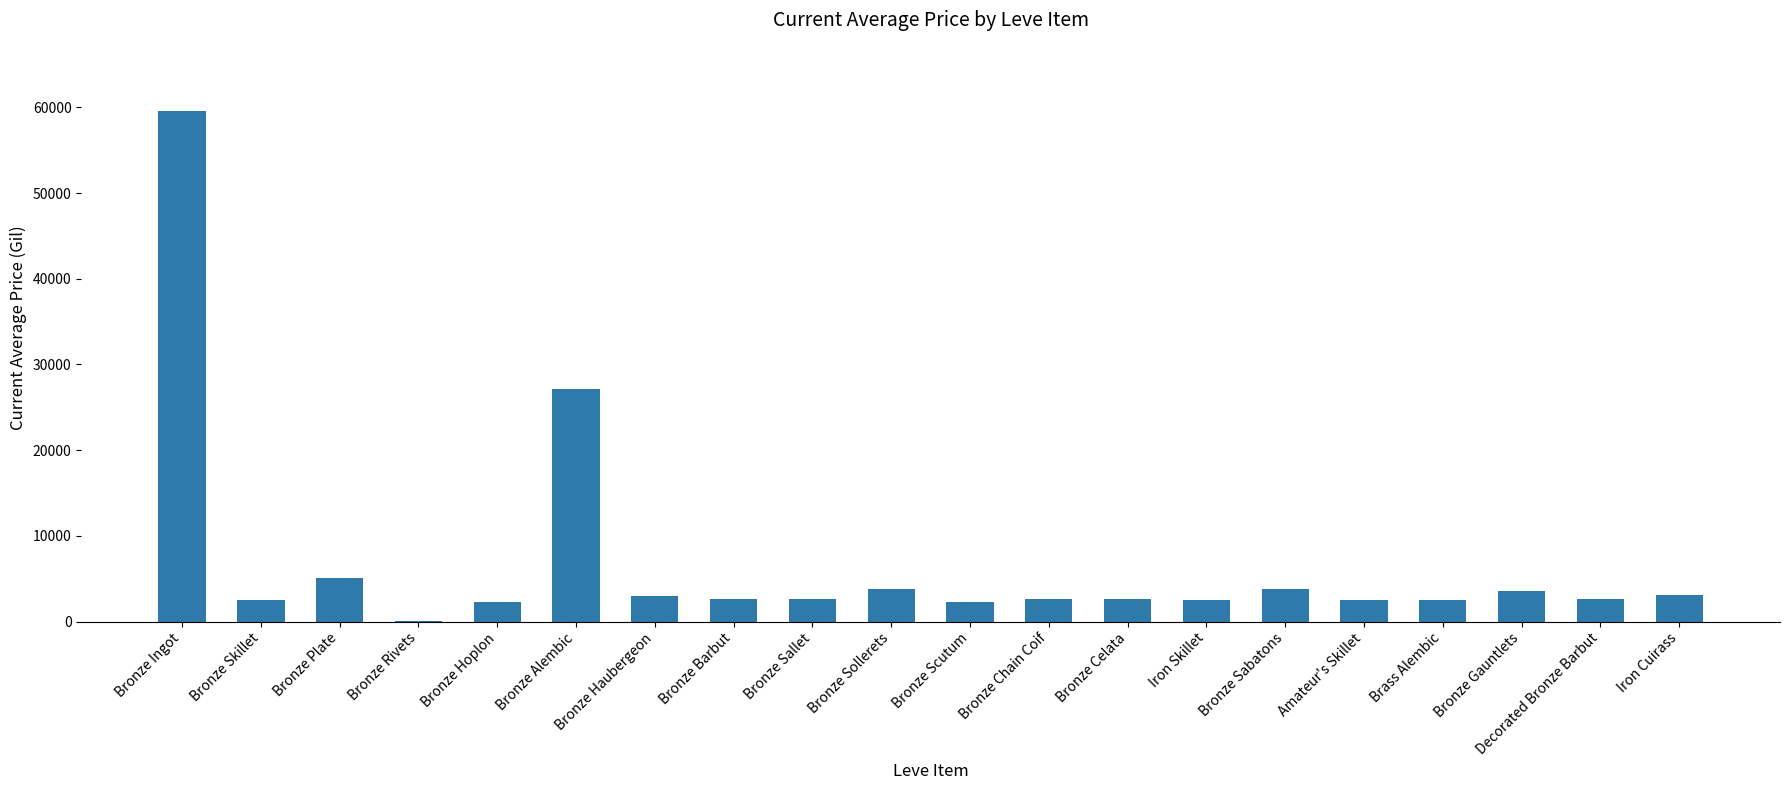

What value does the data have at Bronze Barbut?

2680.0